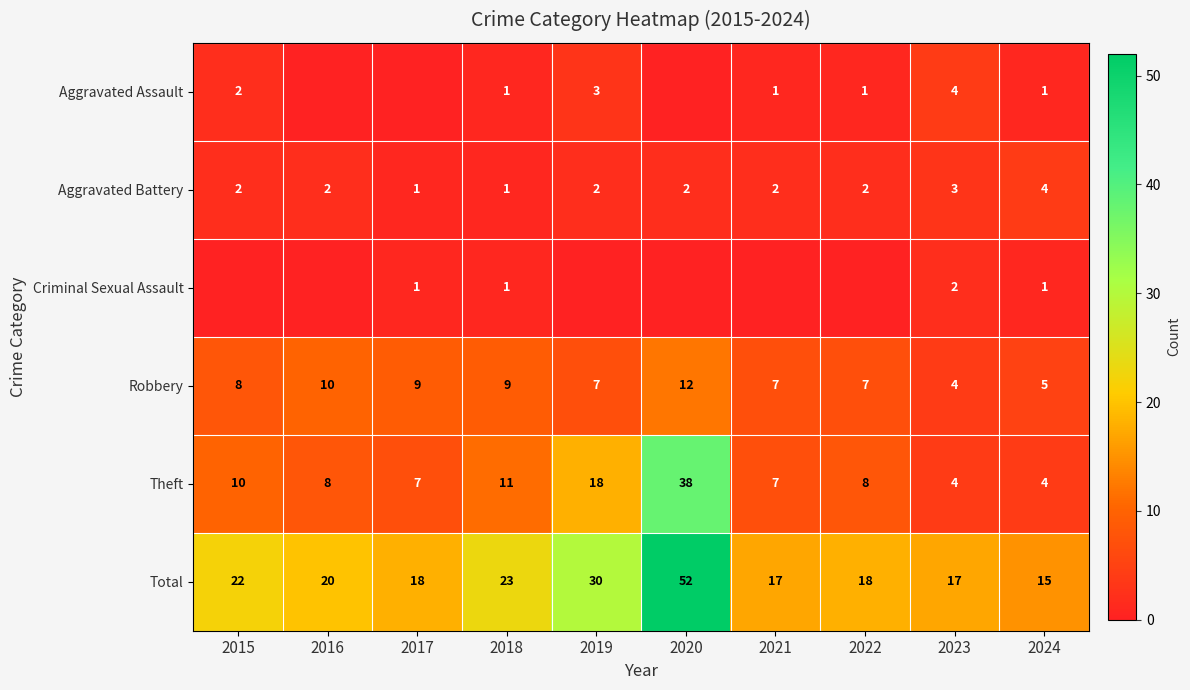

What is the difference between the maximum and second lowest values in the Theft series?

34